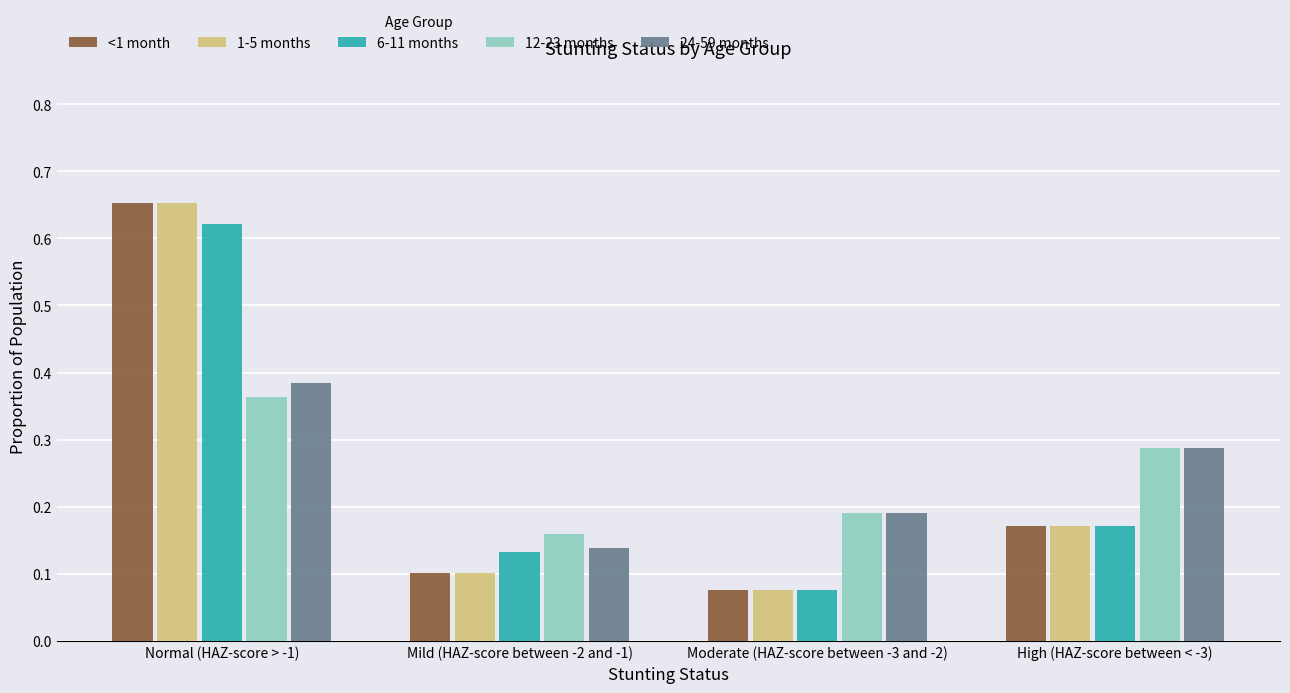

True or false: 24-59 months has a value of 0.1 at Mild (HAZ-score between -2 and -1).

True